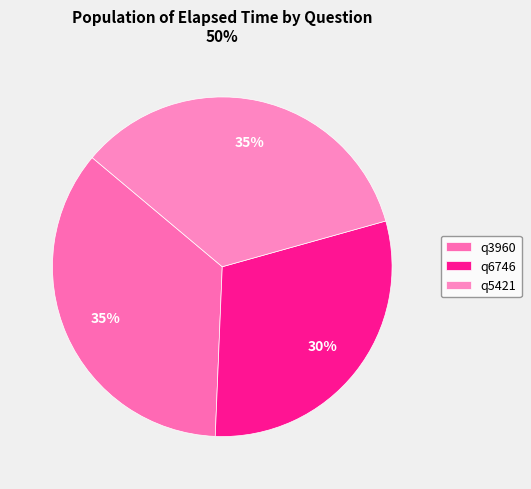

How many segments does this pie chart have?

3